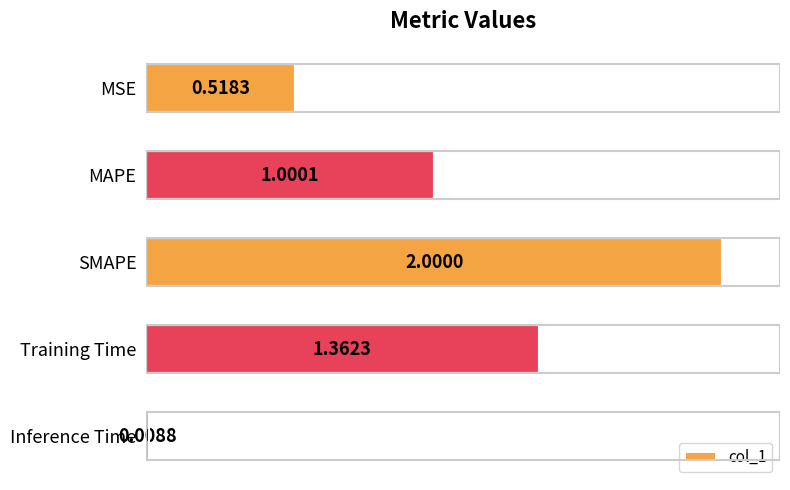

Which category has the highest value across all series?

SMAPE